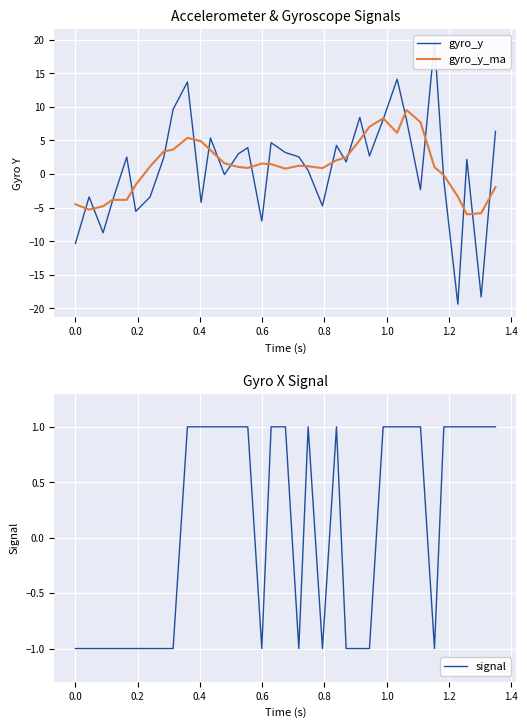

At how many categories does at least one series exceed 6?

10